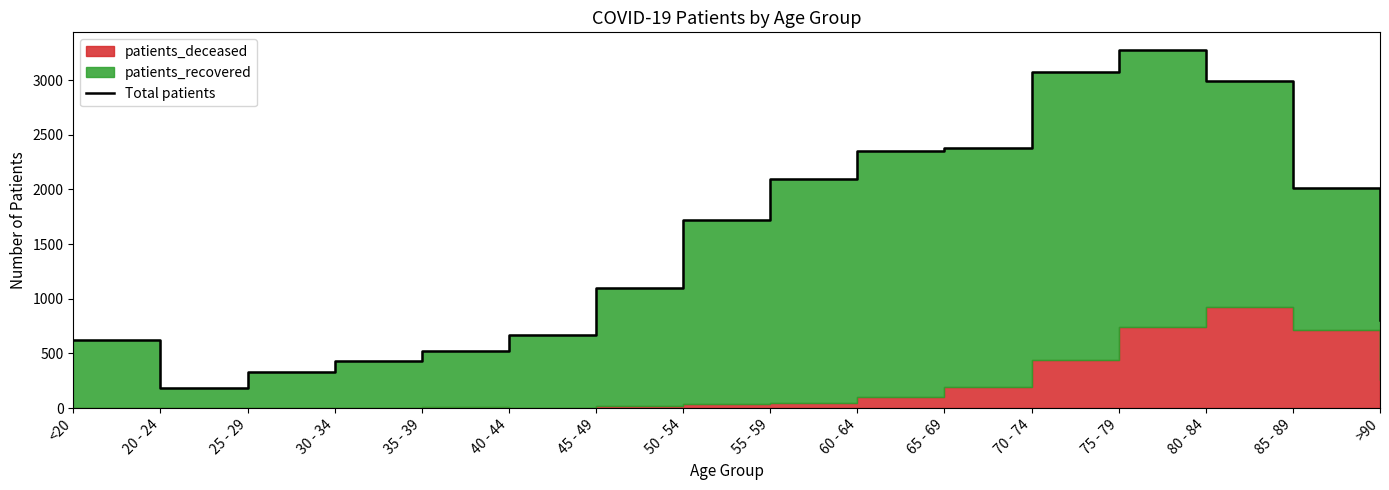

What is the value of the 1st point from the left?

620